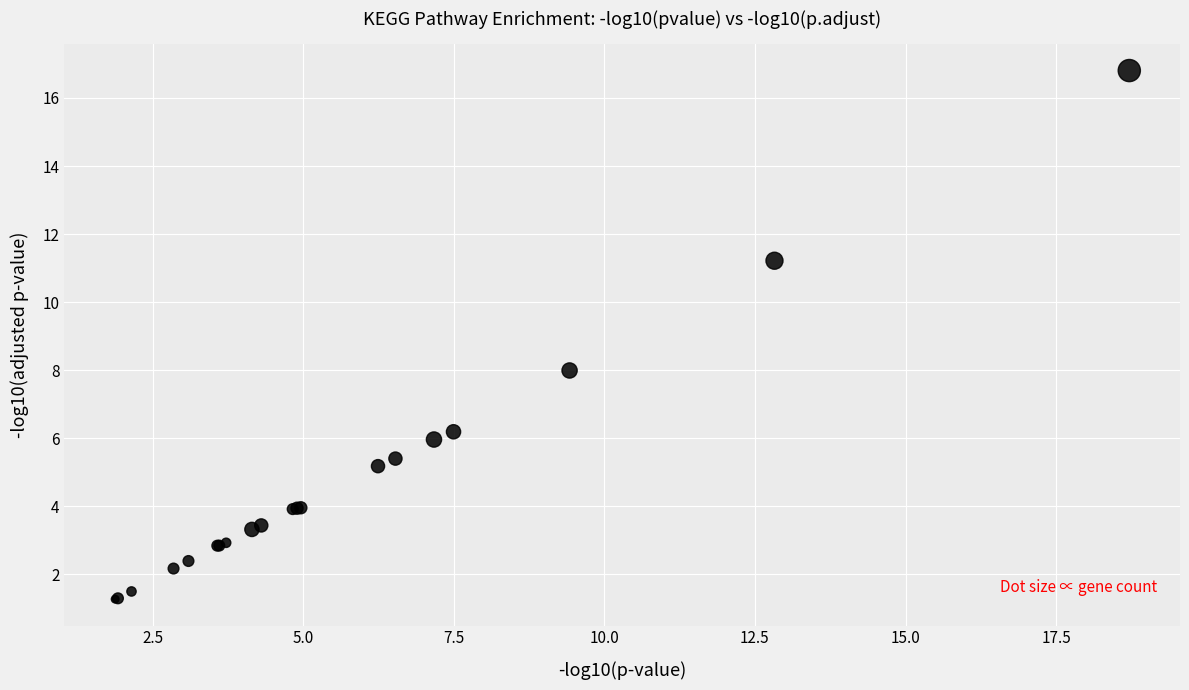

What Y value in the scatter plot is closest to 9?

8.0